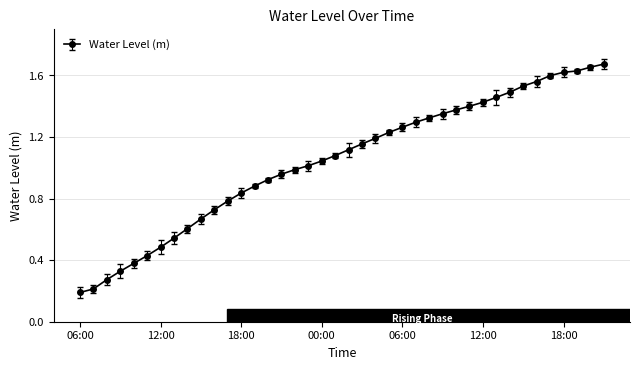

What is the smallest value displayed?

0.2